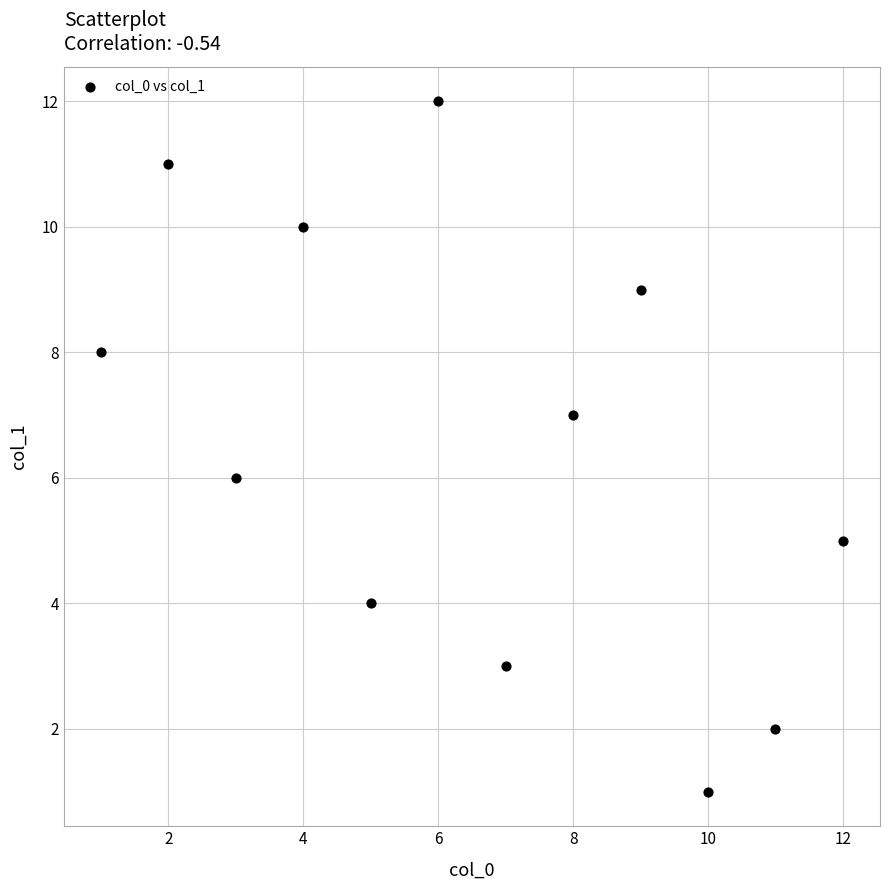

What is the range of X values (max minus min)?

11